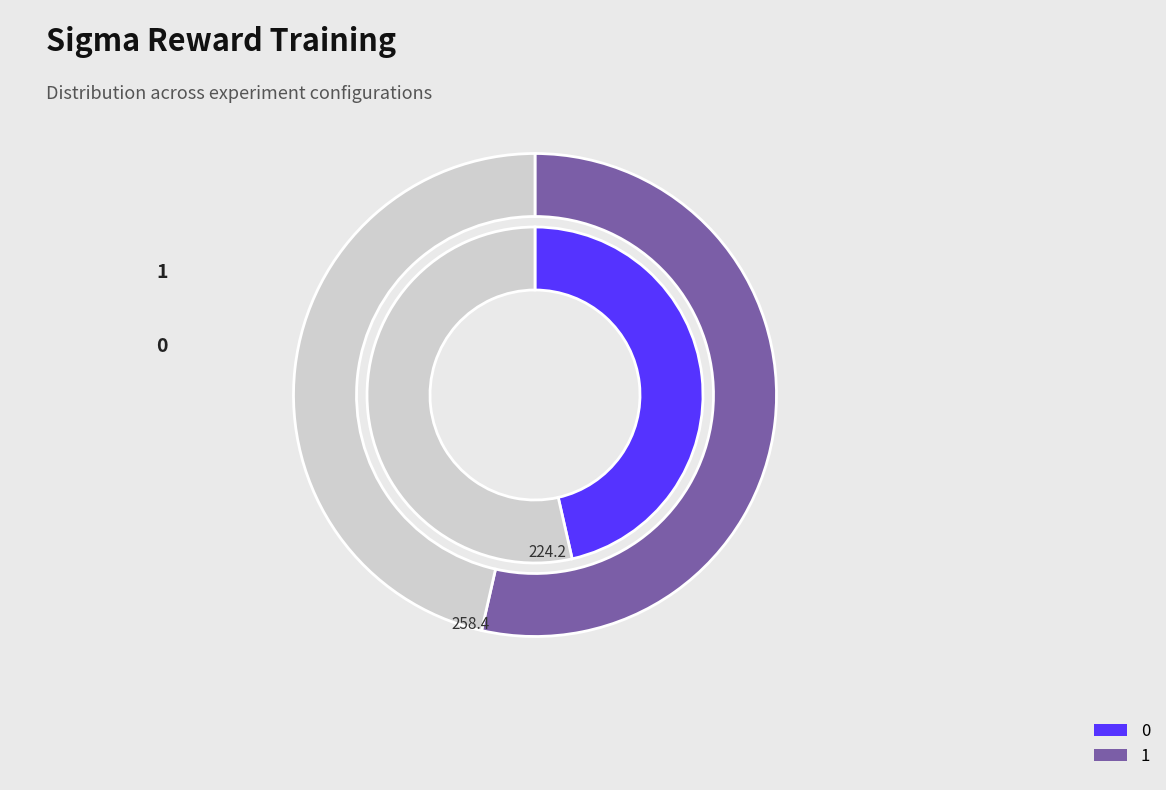

Rank the categories by value from lowest to highest.

0, 1